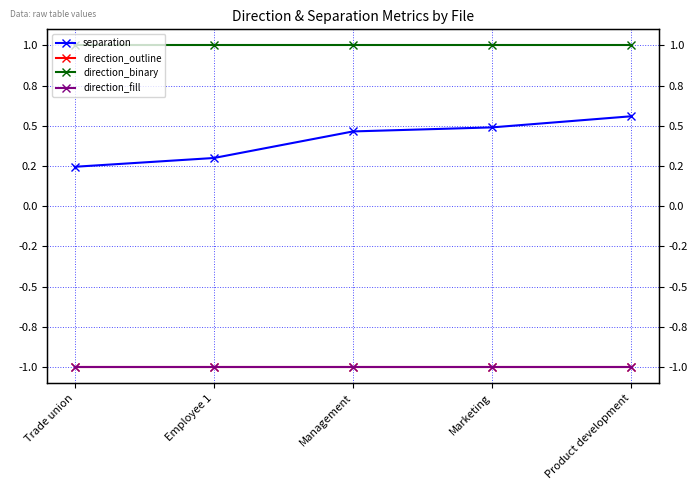

Reading left to right, transcribe all the data shown in this chart.

separation: Trade union=0.2	Employee 1=0.3	Management=0.5	Marketing=0.5	Product development=0.6
direction_outline: Trade union=-1.0	Employee 1=-1.0	Management=-1.0	Marketing=-1.0	Product development=-1.0
direction_binary: Trade union=1.0	Employee 1=1.0	Management=1.0	Marketing=1.0	Product development=1.0
direction_fill: Trade union=-1.0	Employee 1=-1.0	Management=-1.0	Marketing=-1.0	Product development=-1.0